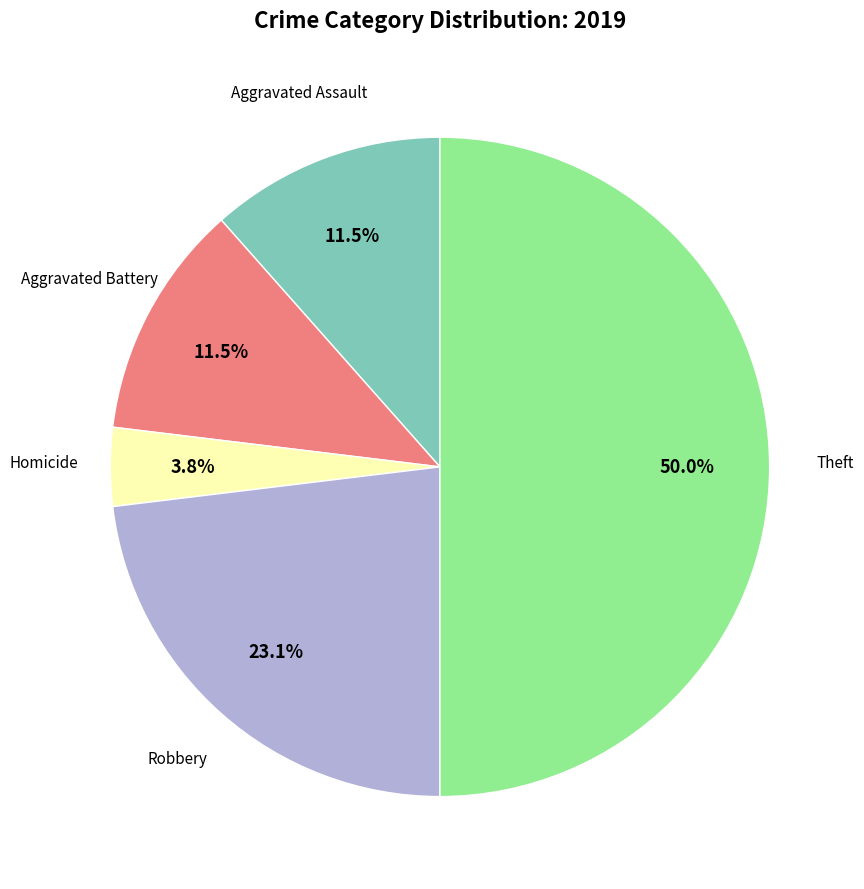

Count the number of slices in the pie.

5